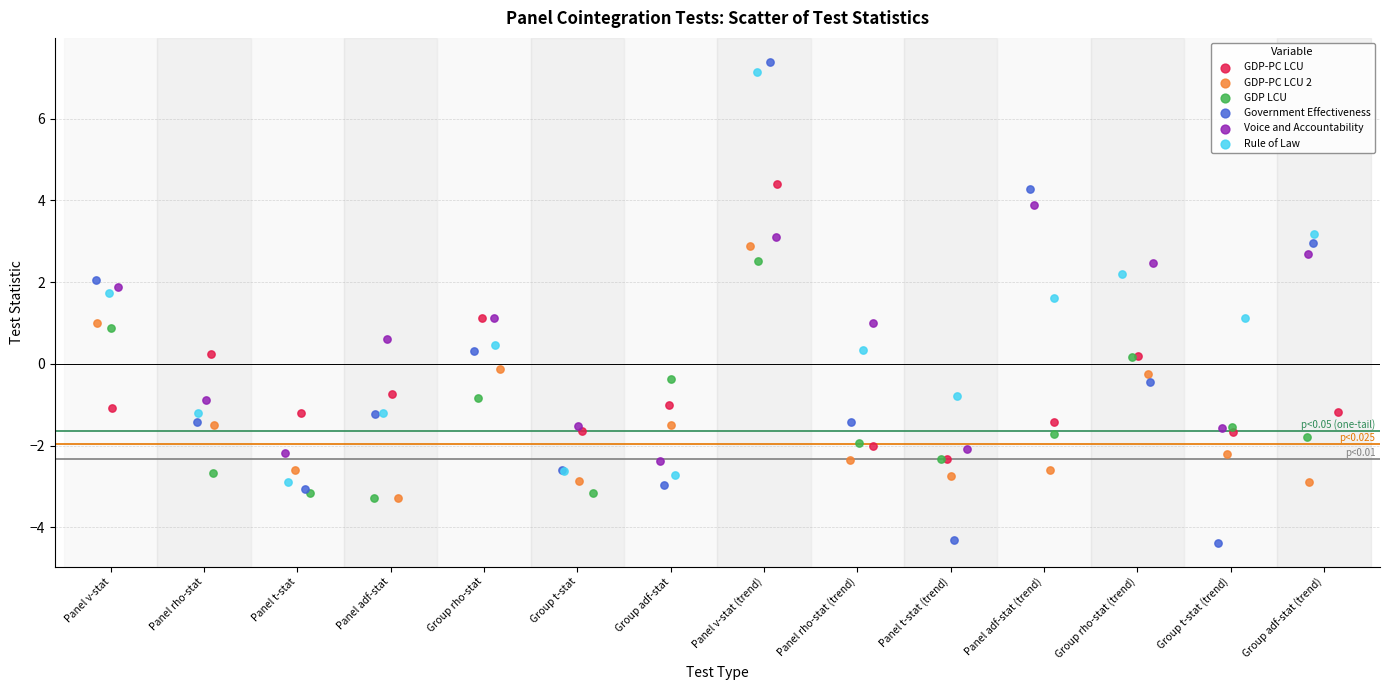

Which series contains the highest Y value?

Government Effectiveness